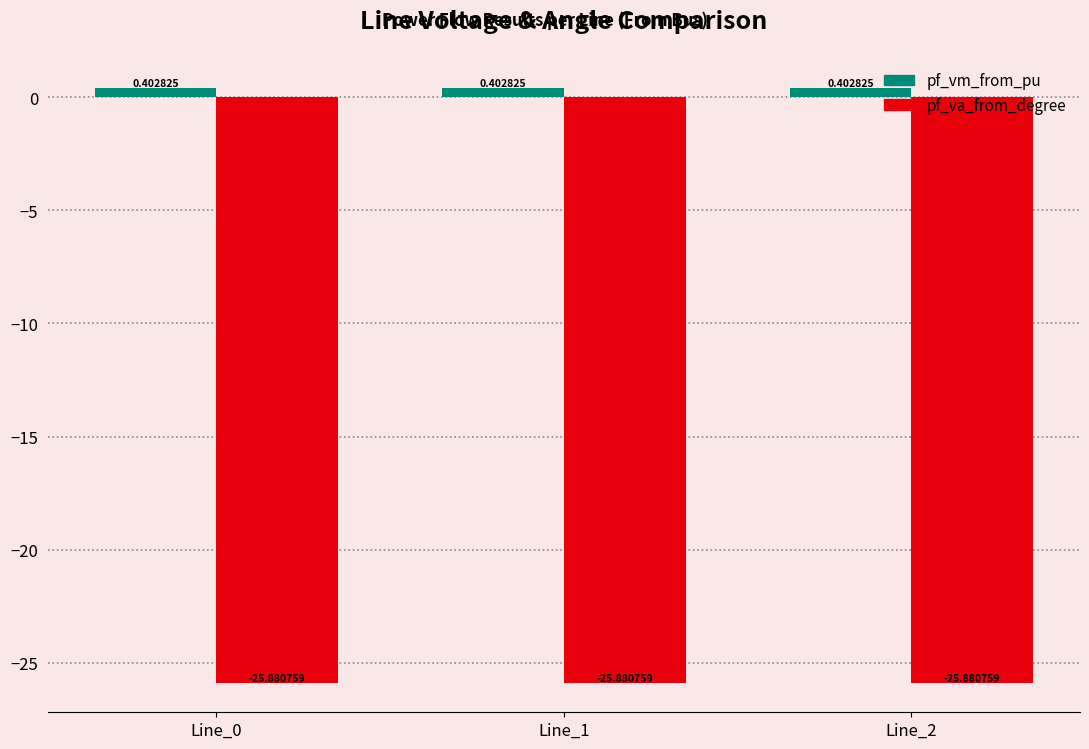

Rank the series by their maximum value, from lowest to highest.

pf_va_from_degree, pf_vm_from_pu